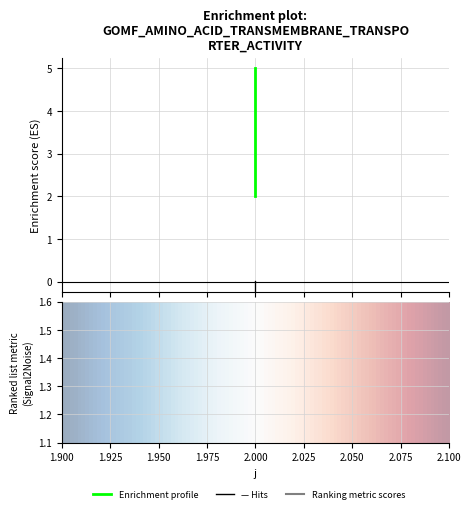

What is the ratio of the value at 2 to the value at 2?

0.4